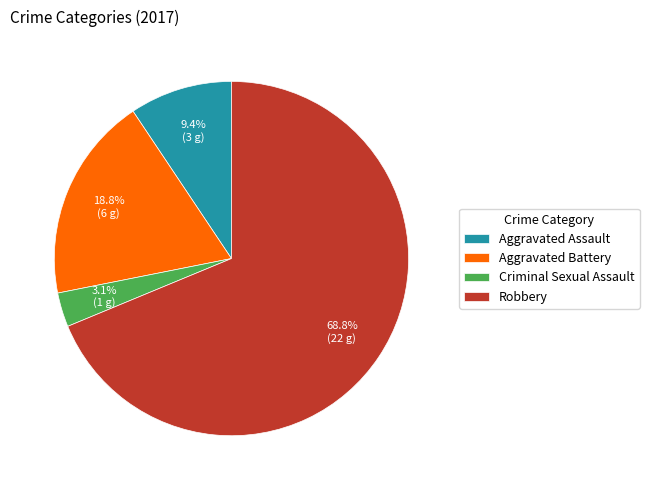

Between Robbery and Criminal Sexual Assault, which is larger?

Robbery